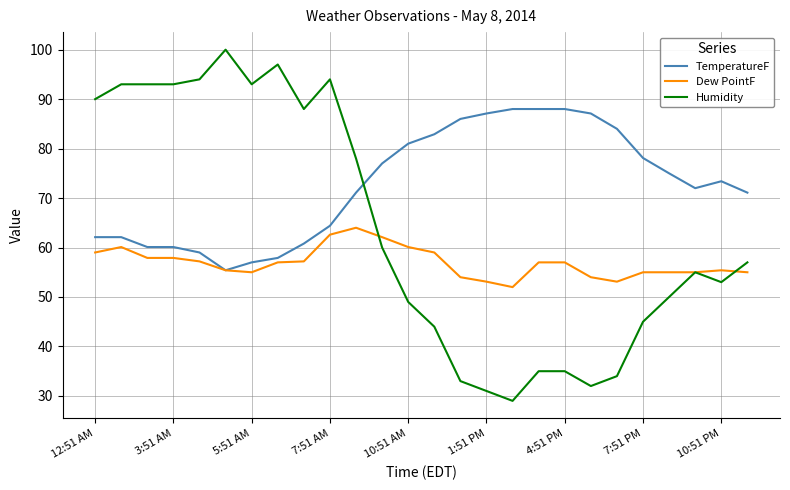

List the series in order of their peak value, lowest first.

Dew PointF, TemperatureF, Humidity